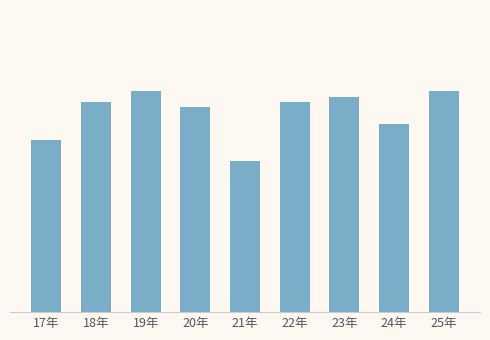

Are the bars horizontal?

No